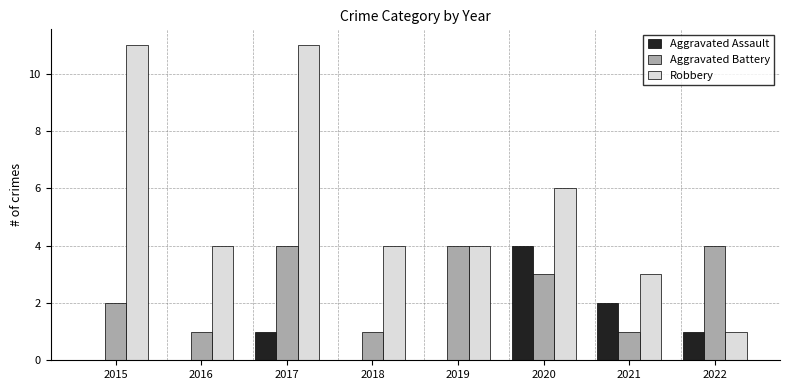

The Aggravated Assault series shows 1 at 2017. True or false?

True